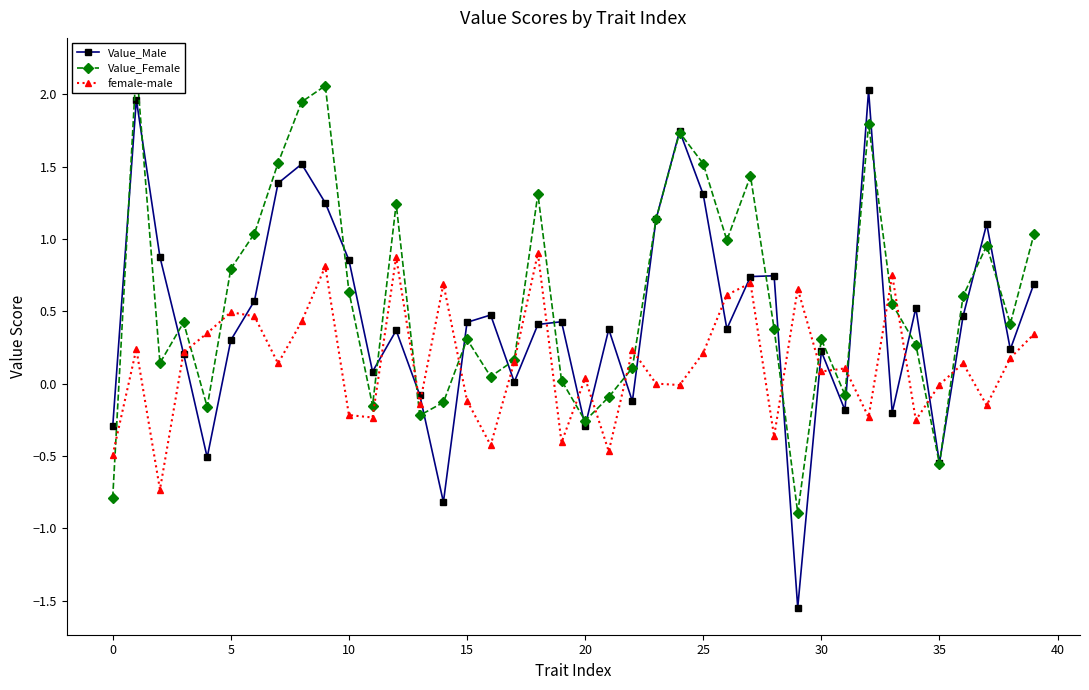

How many data points in Value_Female are above 0?

30